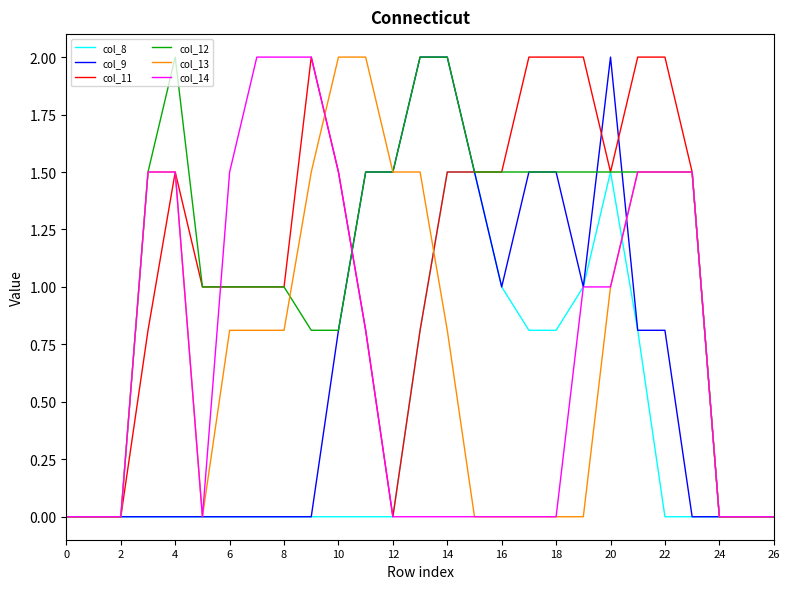

What is the sum of all col_9 values?

17.9